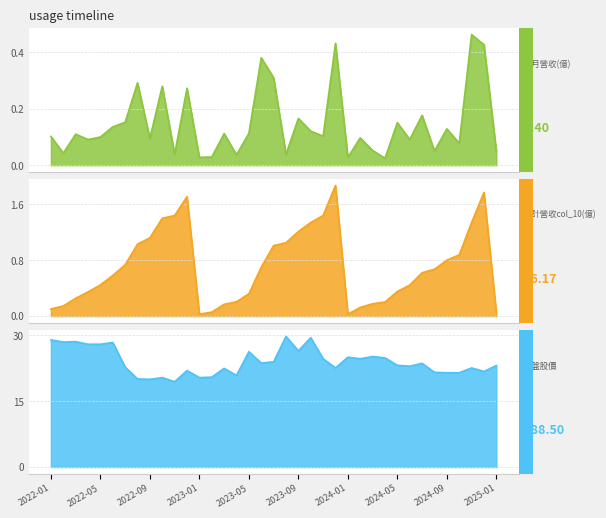

List the labels in order of 單月營收(億) value, largest first.

2024-11, 2023-12, 2024-12, 2023-06, 2023-07, 2022-08, 2022-10, 2022-12, 2024-07, 2023-09, 2022-07, 2024-05, 2022-06, 2024-09, 2023-10, 2023-05, 2023-03, 2022-03, 2023-11, 2022-01, 2022-05, 2024-02, 2022-09, 2024-06, 2022-04, 2024-10, 2024-03, 2024-08, 2025-01, 2022-02, 2022-11, 2023-08, 2023-04, 2023-02, 2023-01, 2024-01, 2024-04